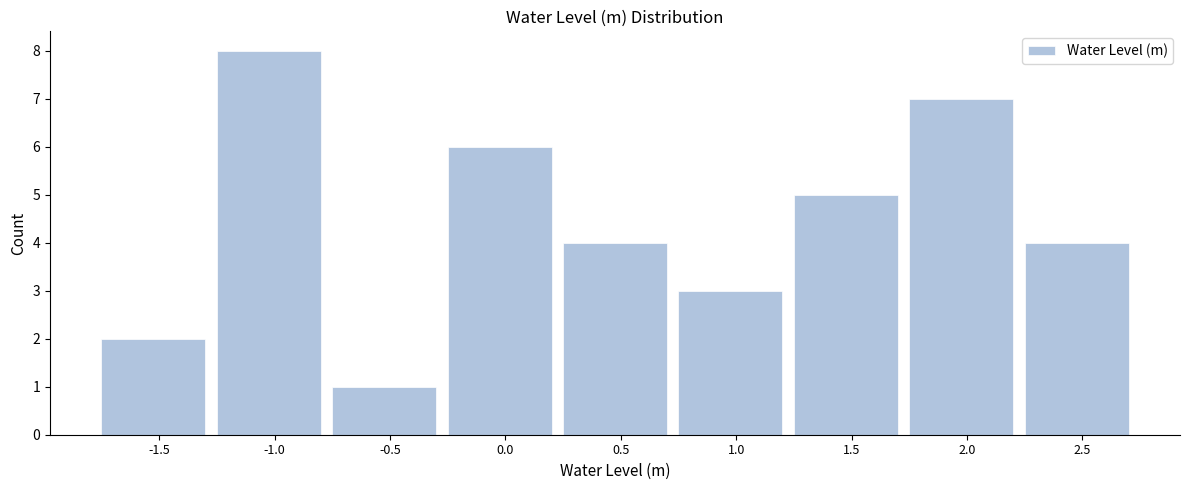

Reading right to left, what are all the values shown in this chart?

2.5=4	2.0=7	1.5=5	1.0=3	0.5=4	0.0=6	-0.5=1	-1.0=8	-1.5=2